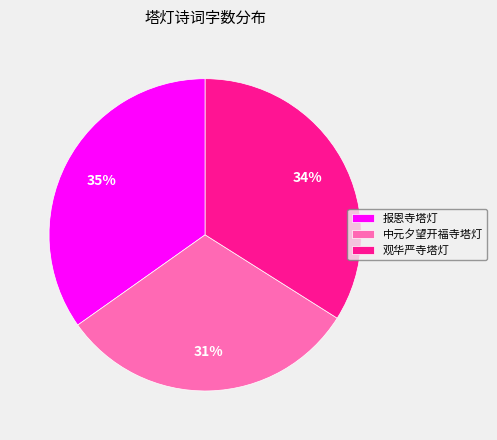

How many segments does this pie chart have?

3